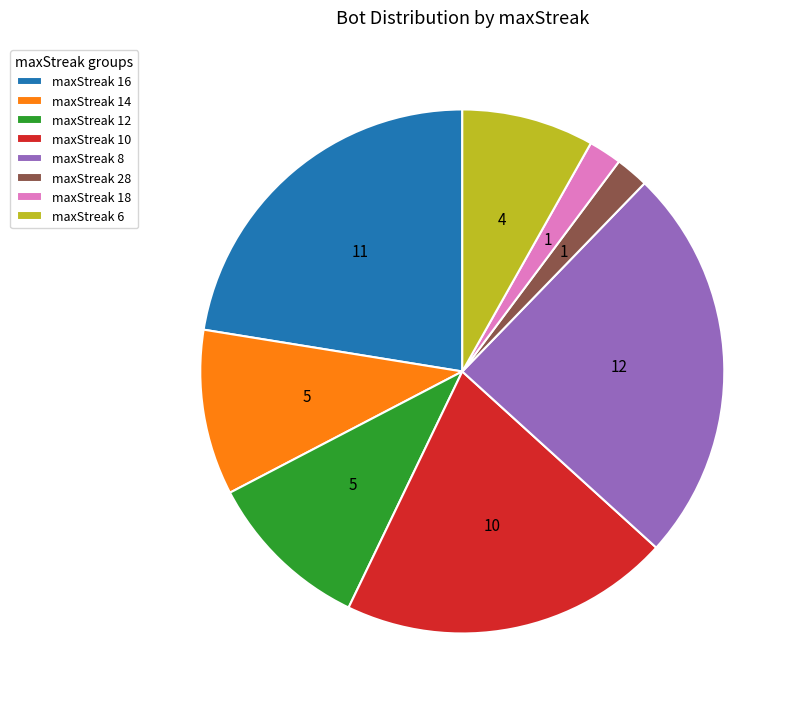

Combined, do maxStreak 28 and maxStreak 12 account for over 50%?

No